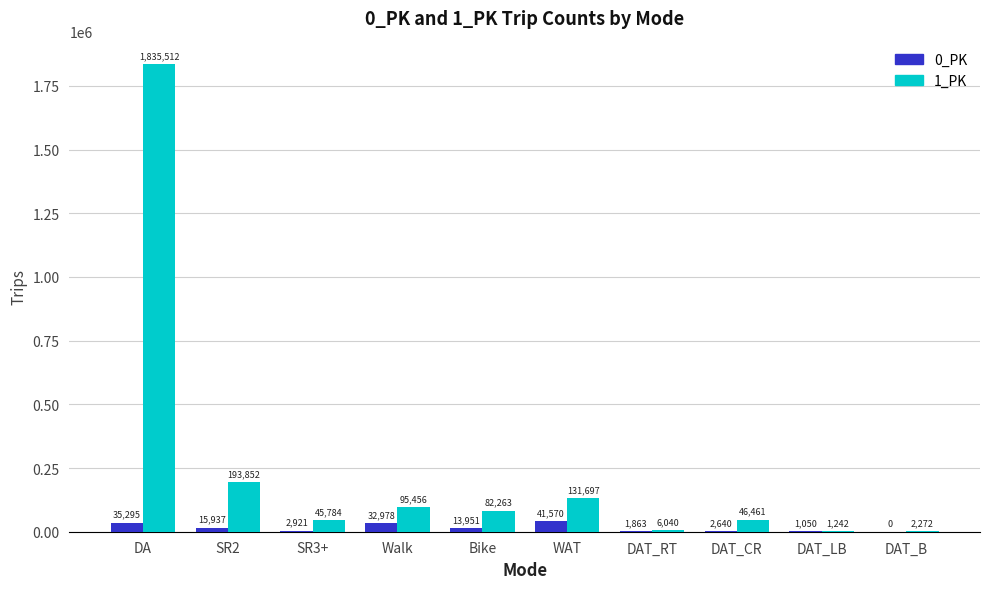

True or false: 0_PK has a value of 35294.8 at DA.

True